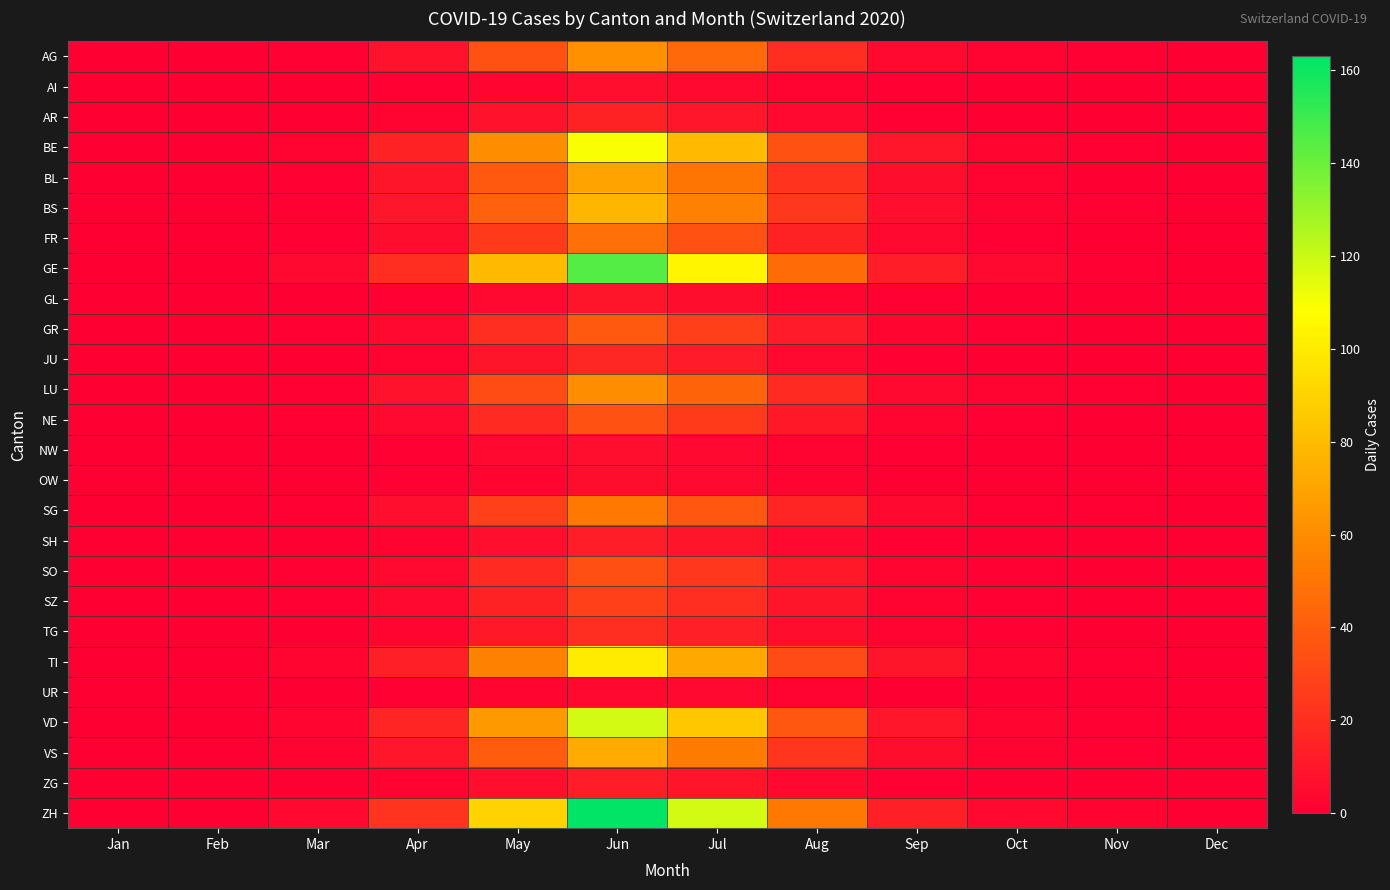

What is the greatest value displayed?

163